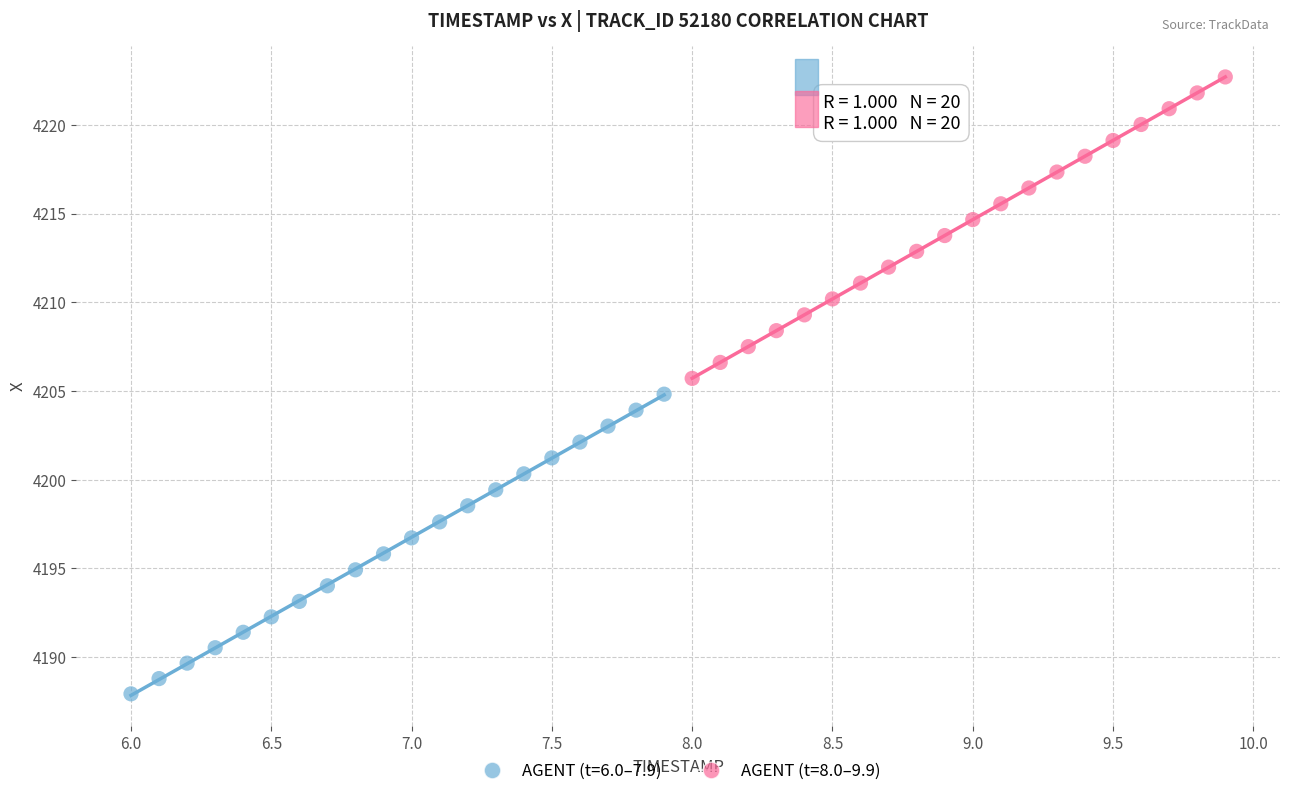

Which series reaches the maximum Y coordinate?

AGENT (t=8.0–9.9)